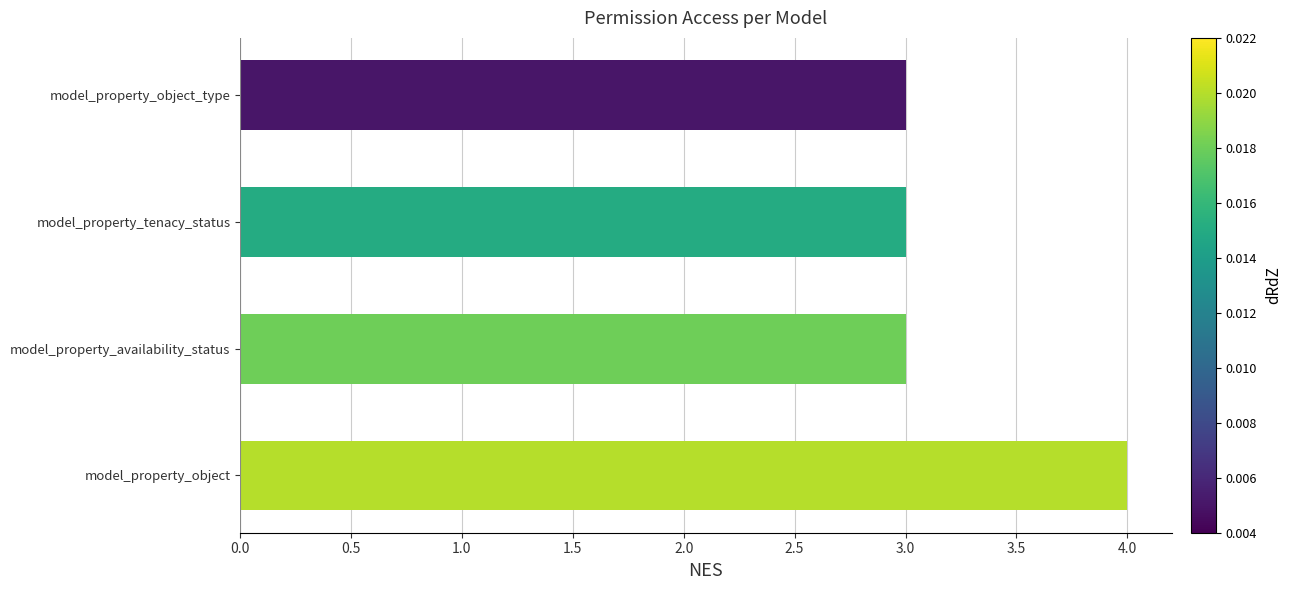

What is the maximum value shown in the chart?

4